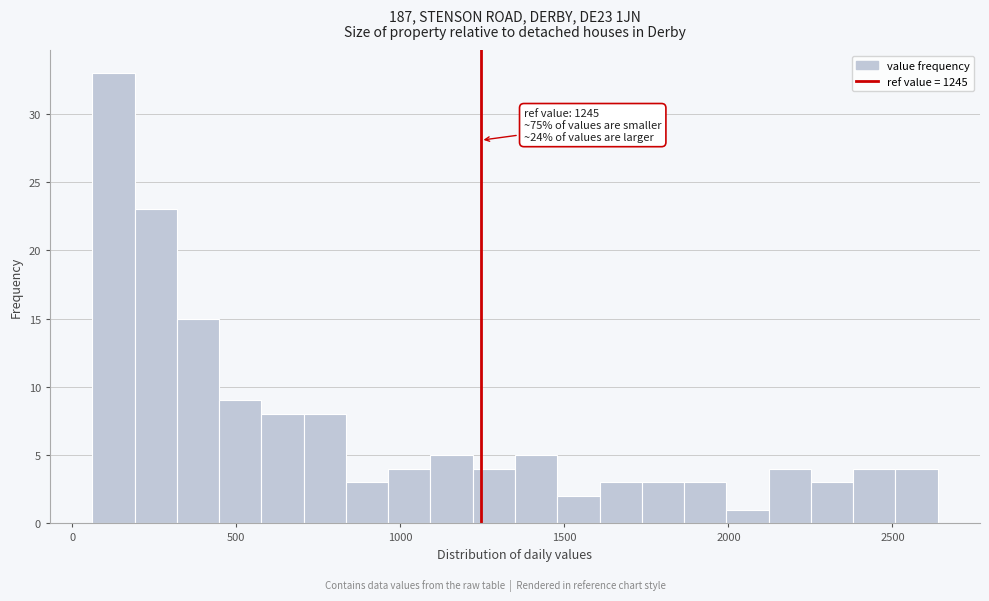

Around what value on the x-axis is the tallest bar? Give the approximate position of its centre, as read against the axis.

150